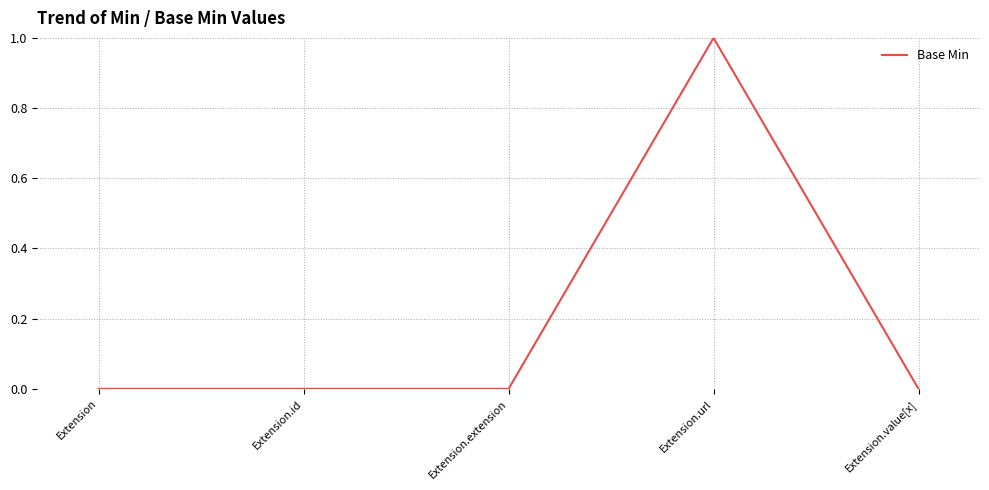

Between Extension.url and Extension.extension, which is larger?

Extension.url